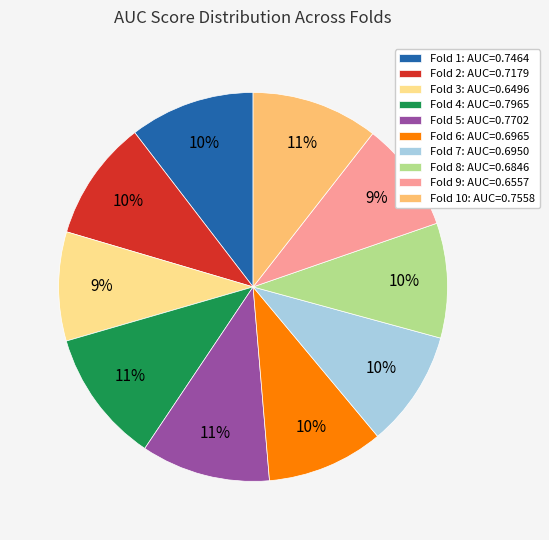

How many segments does this pie chart have?

10